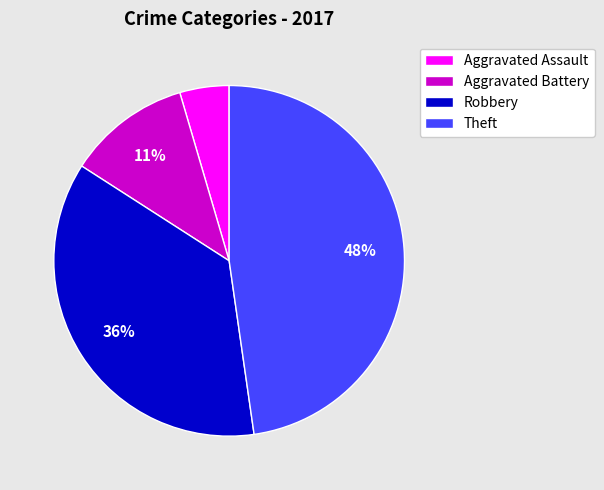

To the nearest percent, what percentage of the pie is Aggravated Battery?

11%